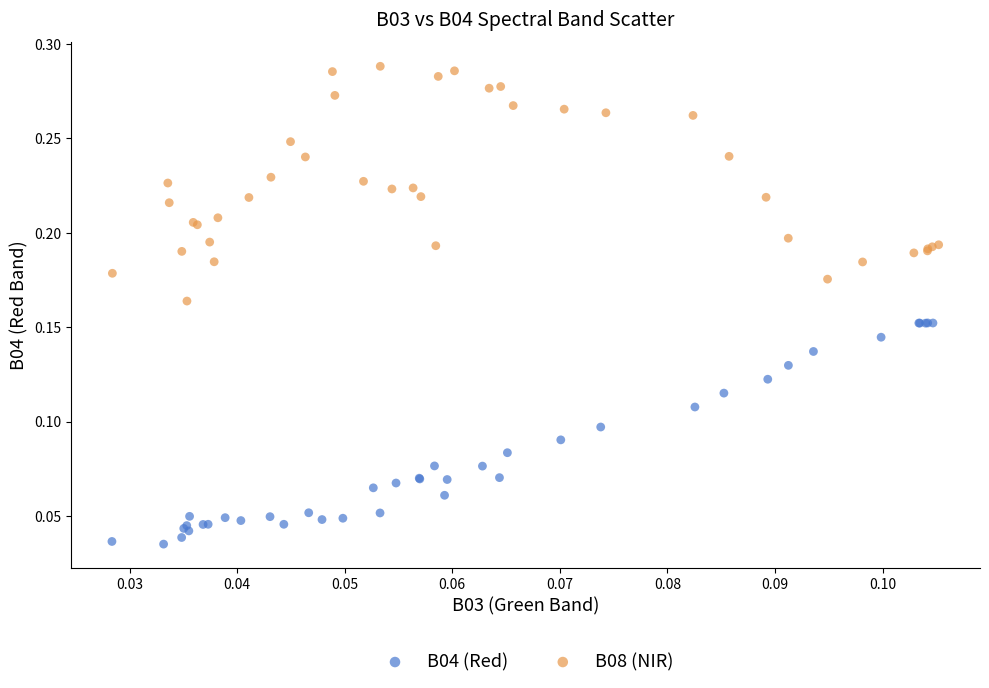

Which series contains the lowest Y value?

B04 (Red)